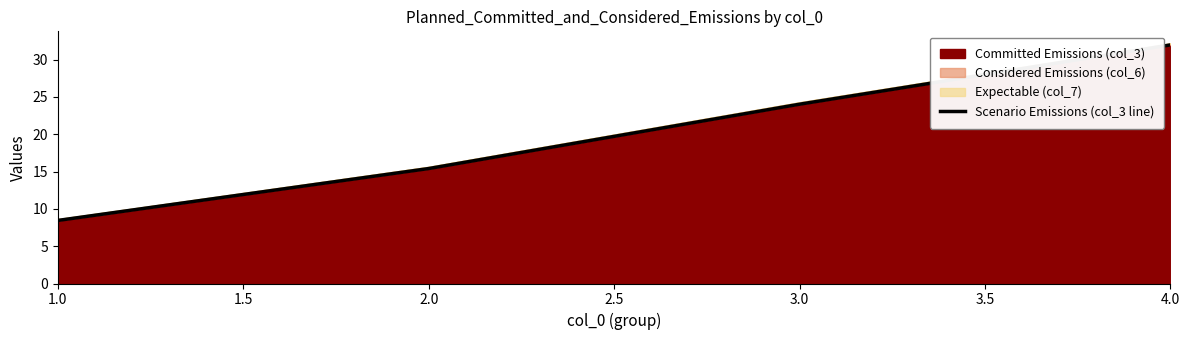

The chart shows a value of 20.9 at 1.5. True or false?

False